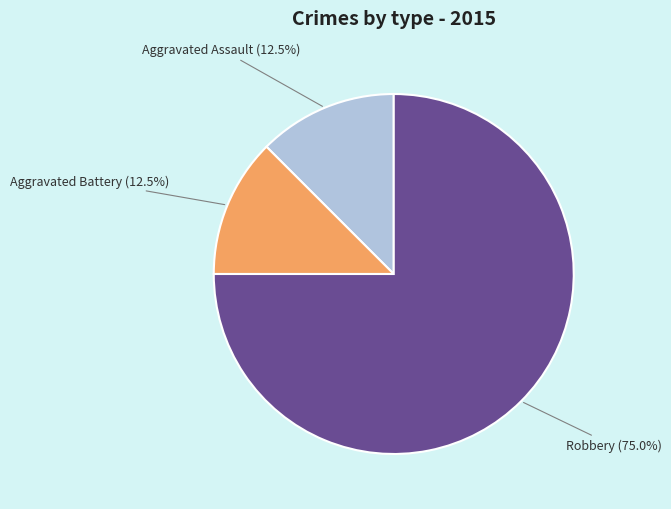

Is there any slice that represents more than half of the pie?

Yes